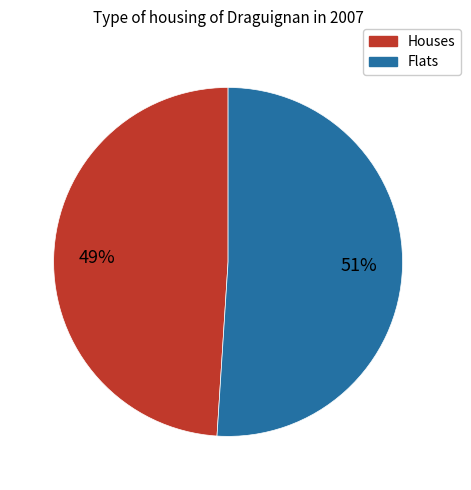

How many slices are in this pie chart?

2